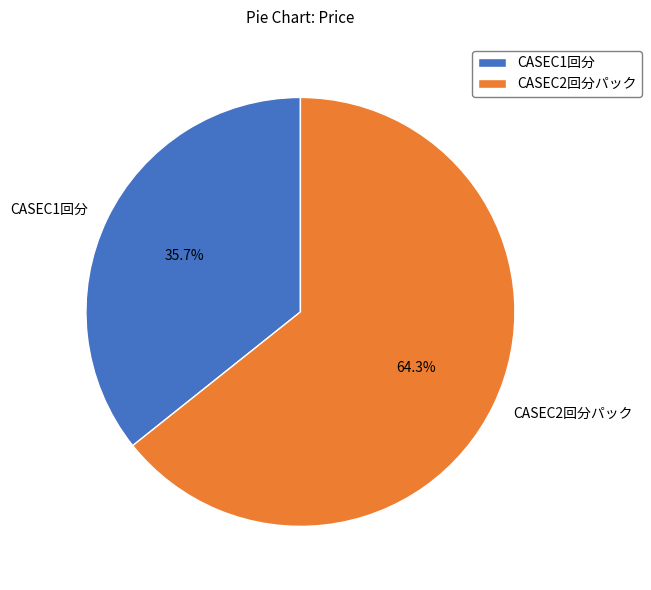

To the nearest percent, what portion does CASEC2回分パック represent?

64%